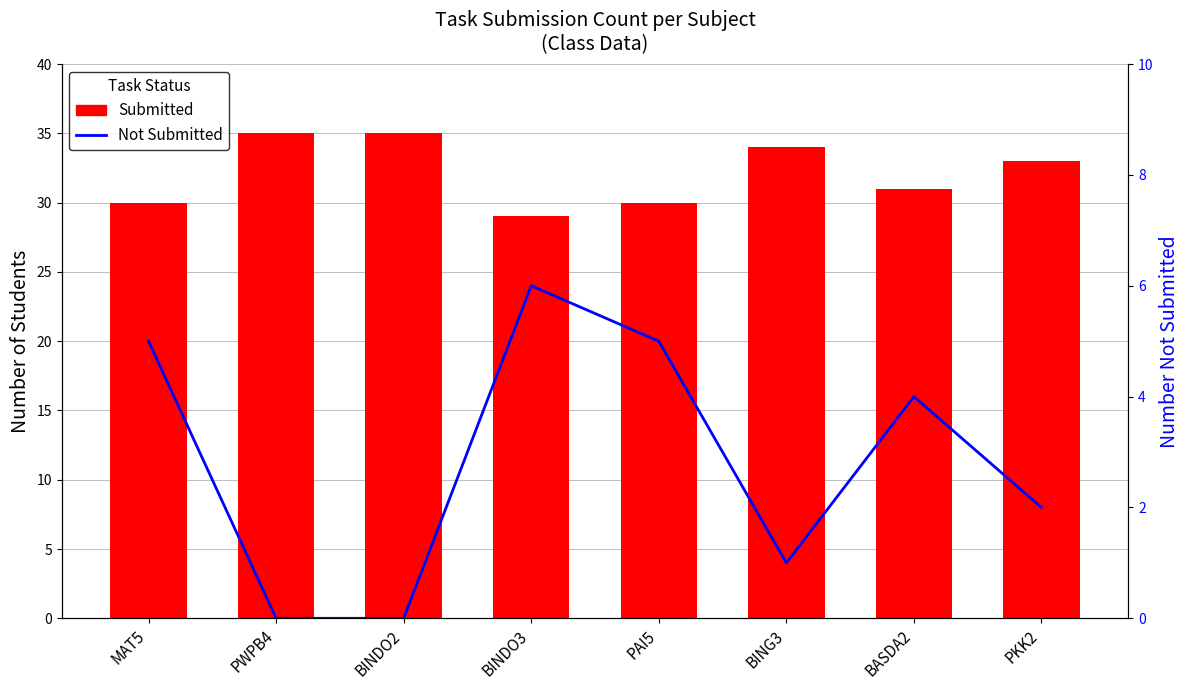

At which label does Not Submitted first exceed 4?

MAT5